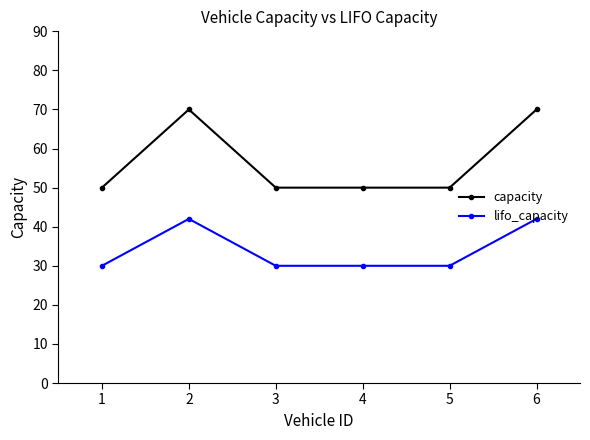

At which category does capacity reach its first local peak?

2